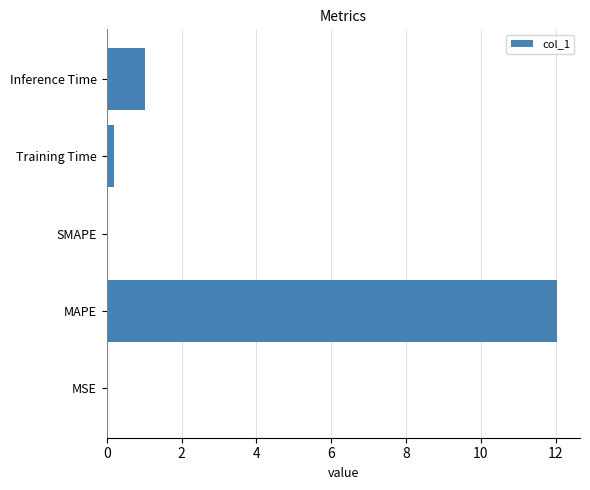

Between MAPE and Inference Time, which is larger?

MAPE